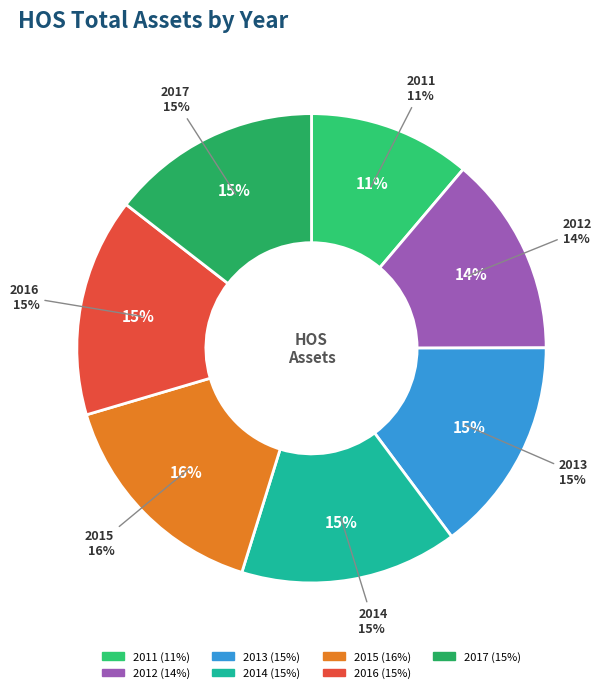

What percentage is NOT represented by 2015?

84.4%